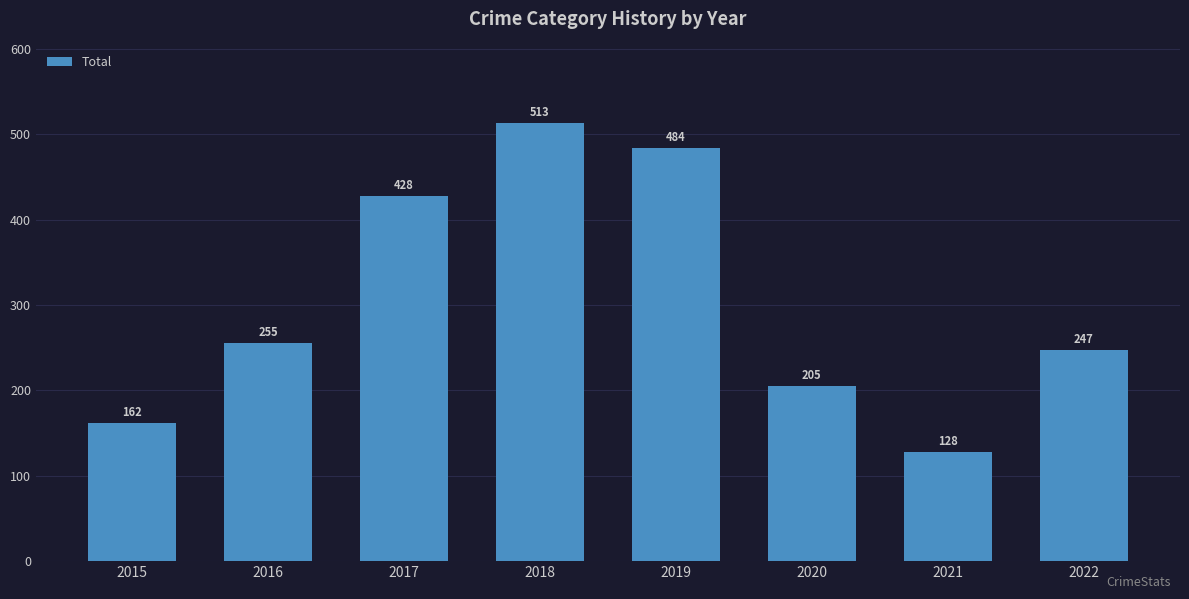

Reading left to right, list all the values displayed in this chart.

162	255	428	513	484	205	128	247